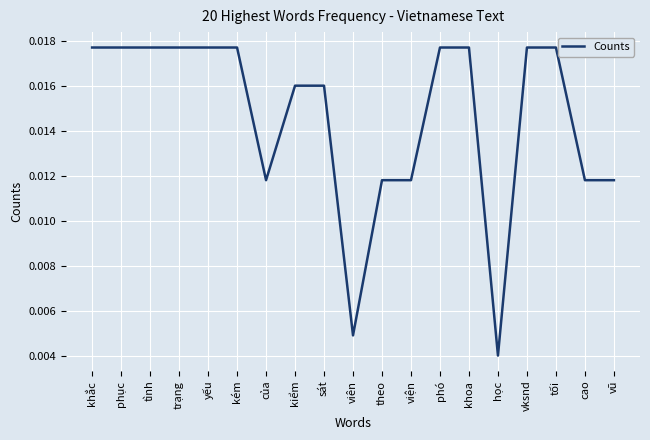

Which category has the lowest value across all series?

học